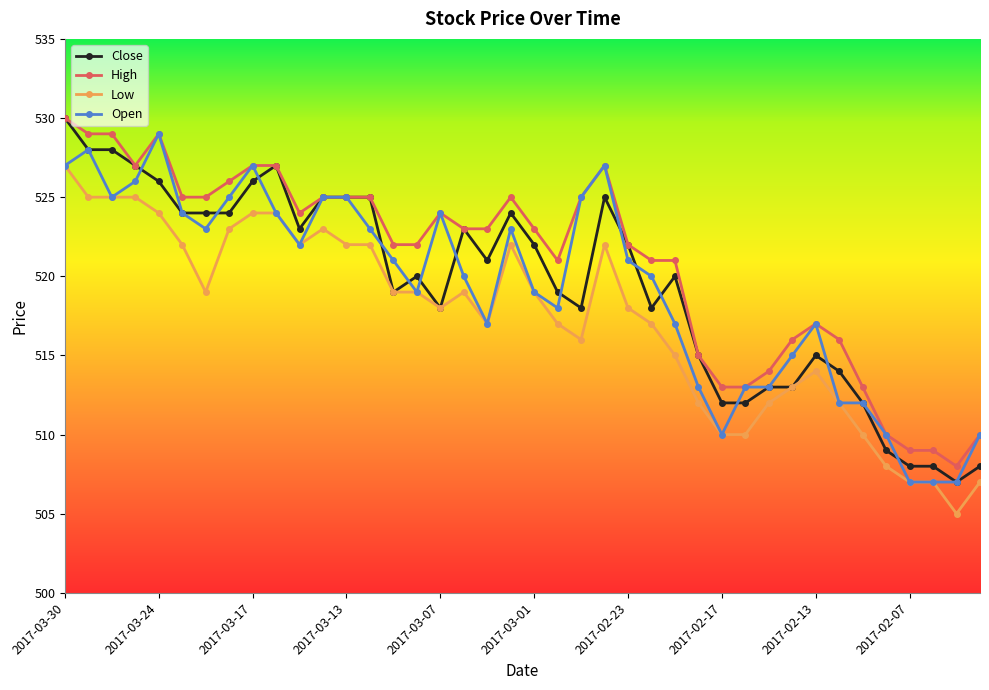

True or false: Low has more than 0 points higher than both neighbors.

True